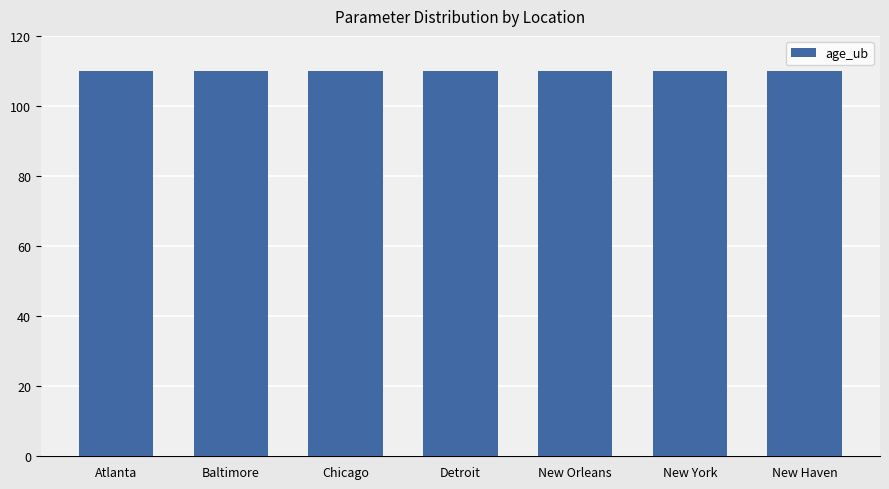

How many groups of bars are there?

7